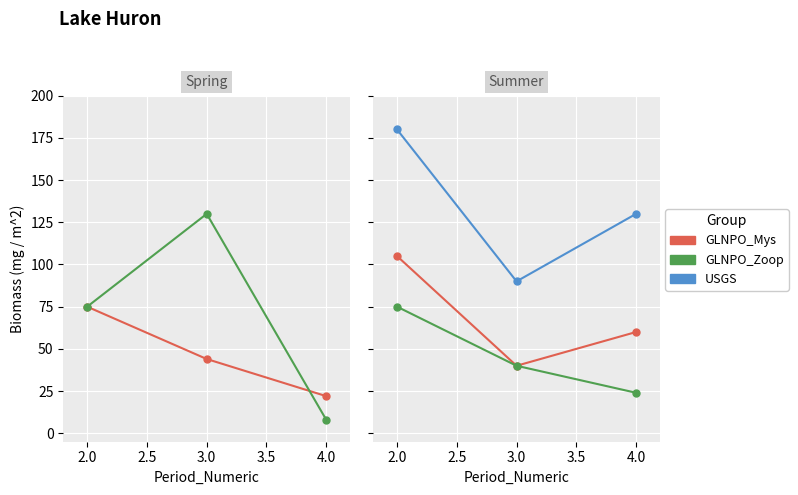

What is the difference between the highest and lowest values at 3.0?

50